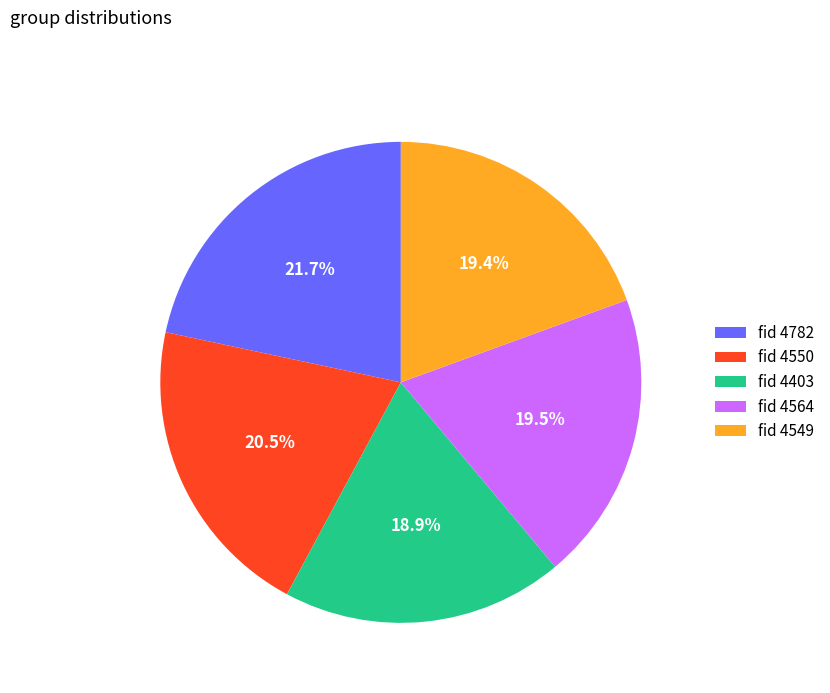

Approximately how many times larger is the value at fid 4403 compared to fid 4782?

0.9